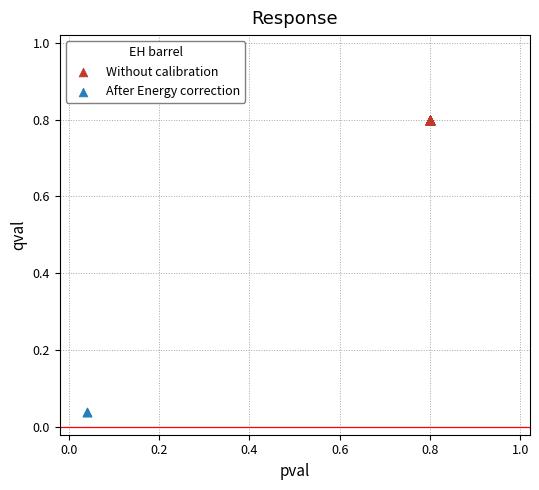

Which series contains the lowest Y value?

After Energy correction